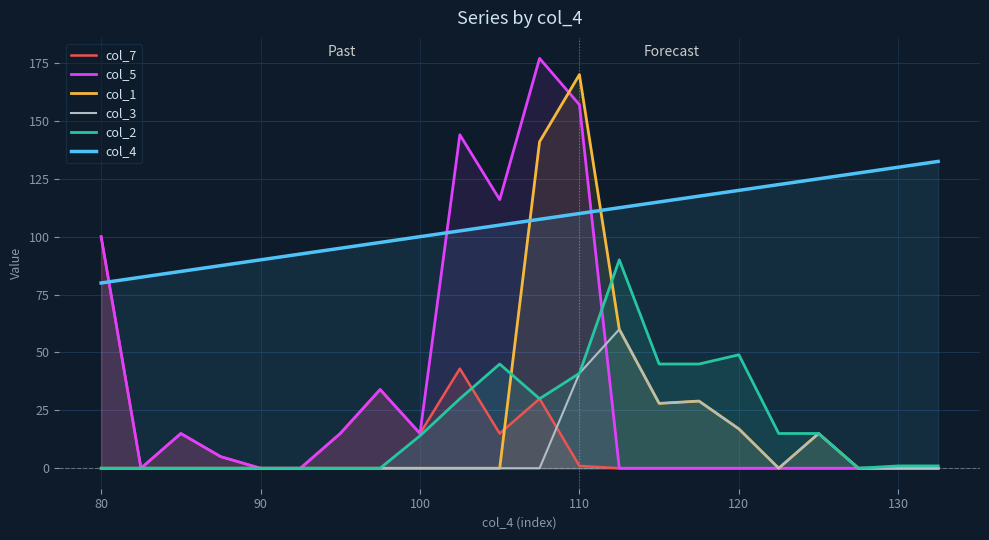

What is the highest value of the col_1 series?

170.0